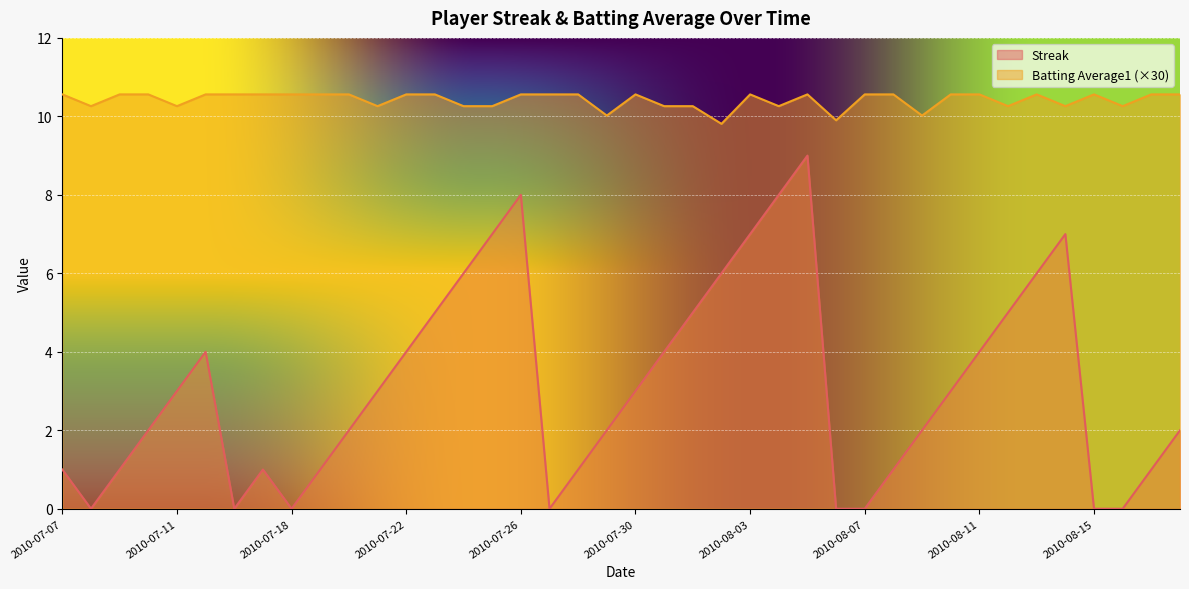

What are all the series names shown in the legend?

Streak, Batting Average1 (×30)